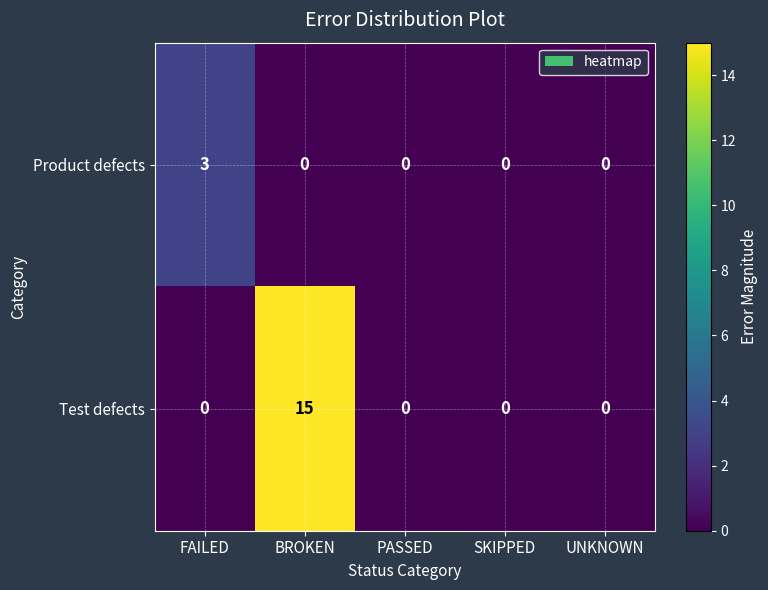

At which label does Product defects reach its peak?

FAILED